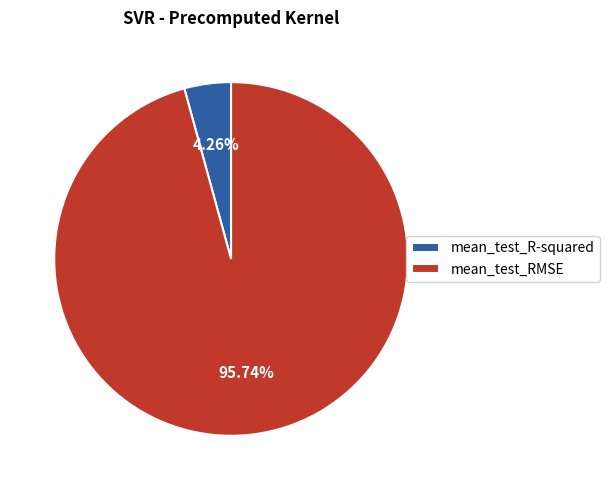

To the nearest percent, what is the combined percentage of mean_test_RMSE and mean_test_R-squared?

100%